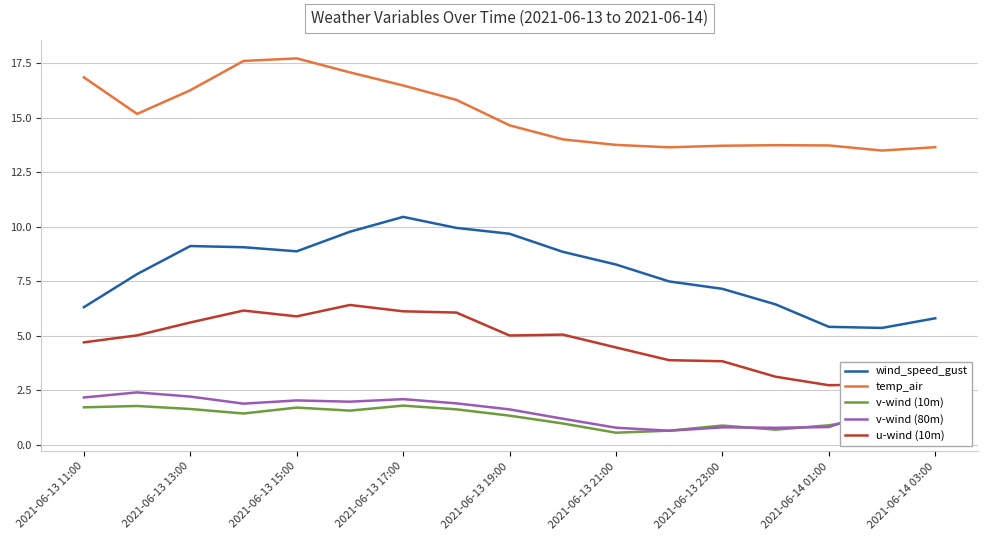

What is the difference between the second highest and second lowest values in the wind_speed_gust series?

4.5